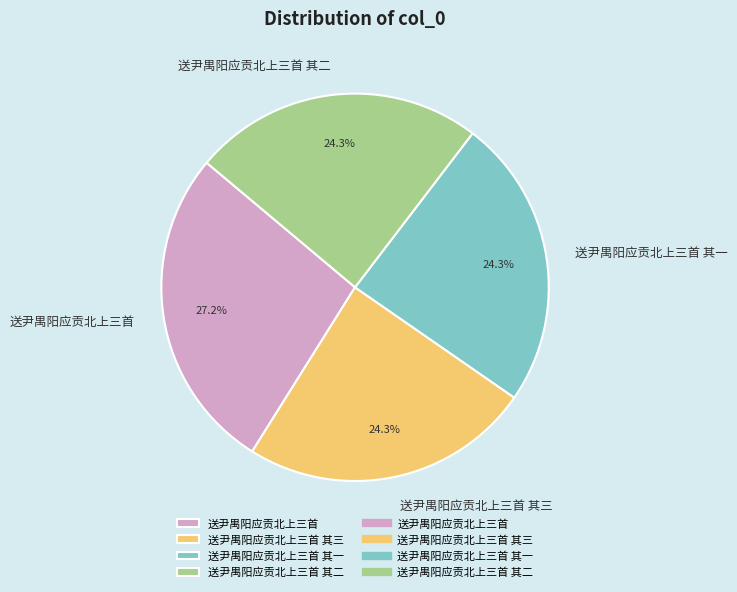

Which category has the biggest portion of the pie?

送尹禺阳应贡北上三首